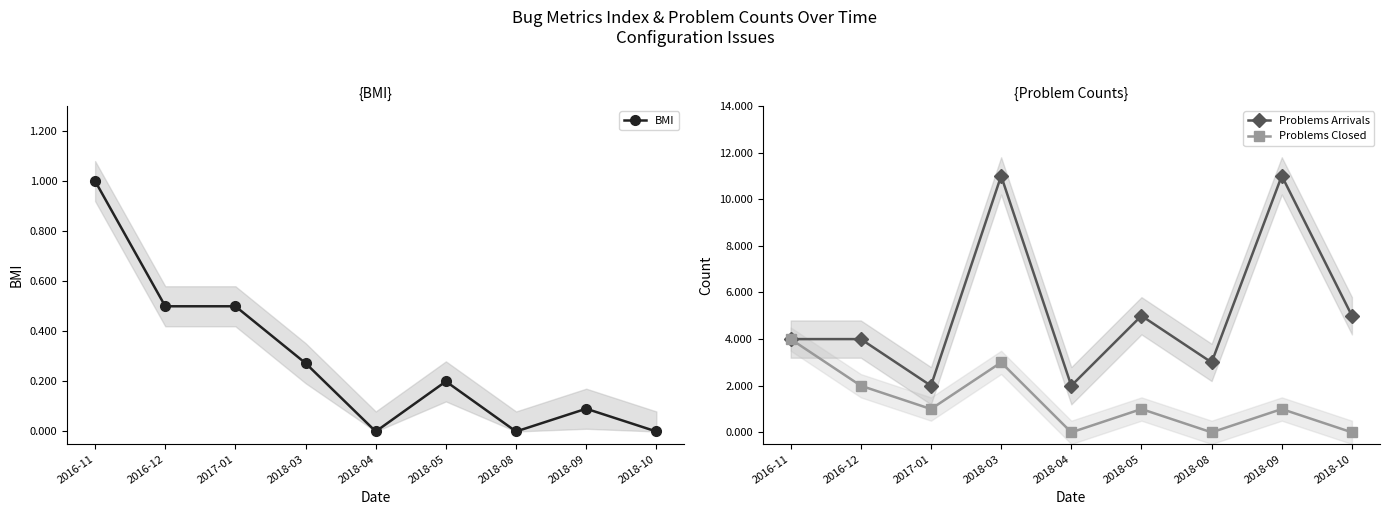

How many data points in Problems Closed are above 1?

3